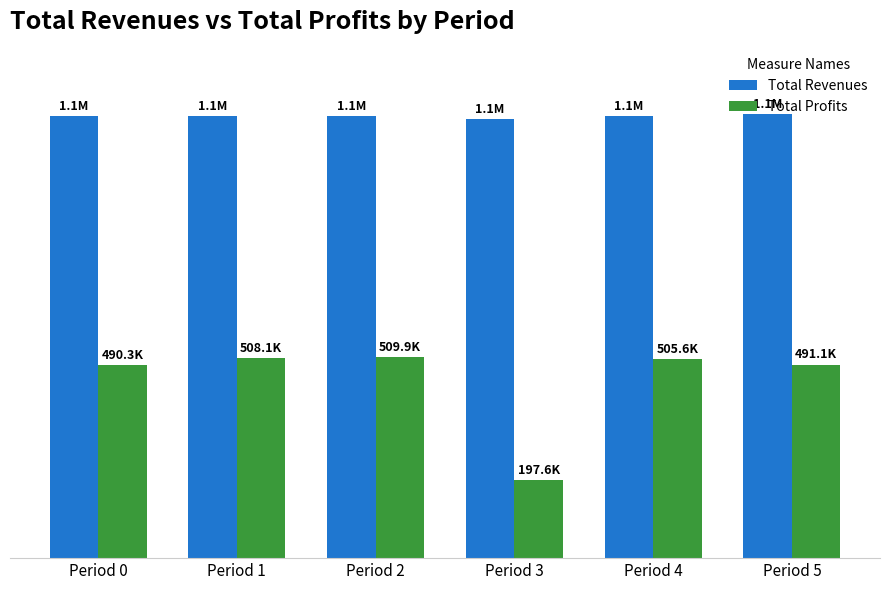

What are all the series names shown in the legend?

Total Revenues, Total Profits